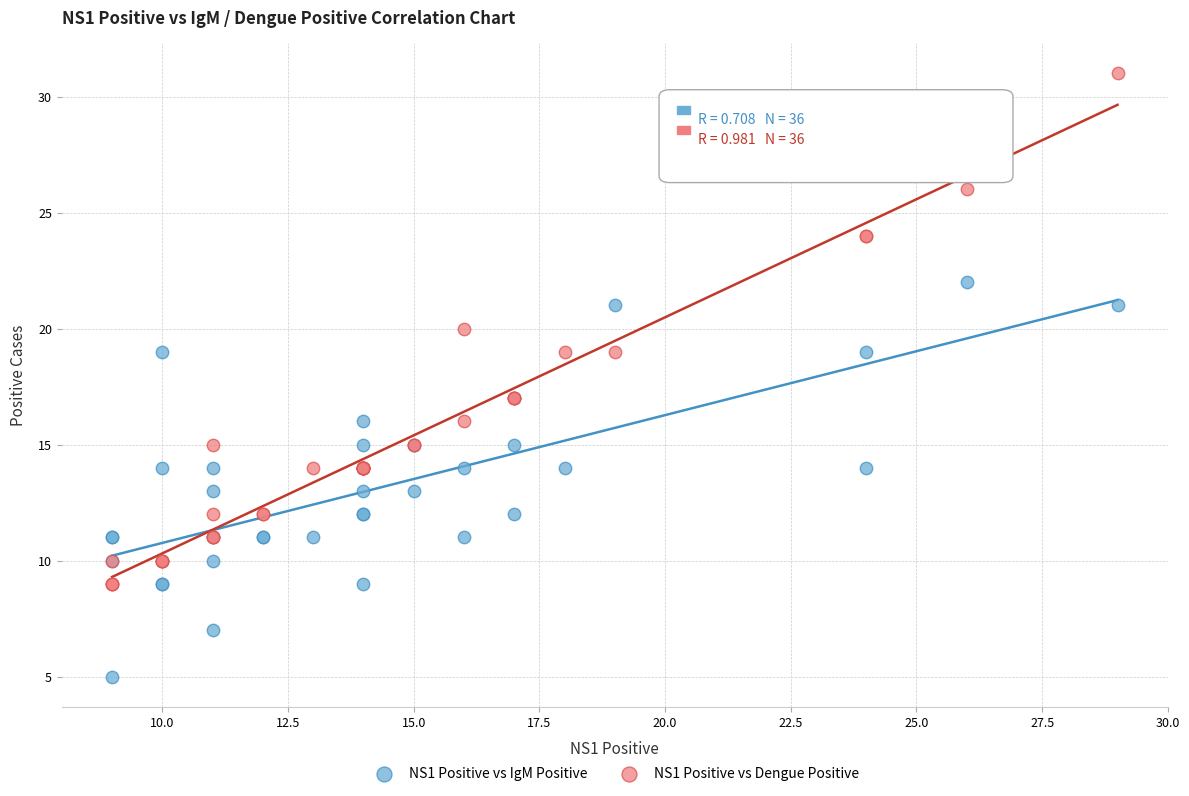

What is the X range (max minus min) for the scatter plot?

20